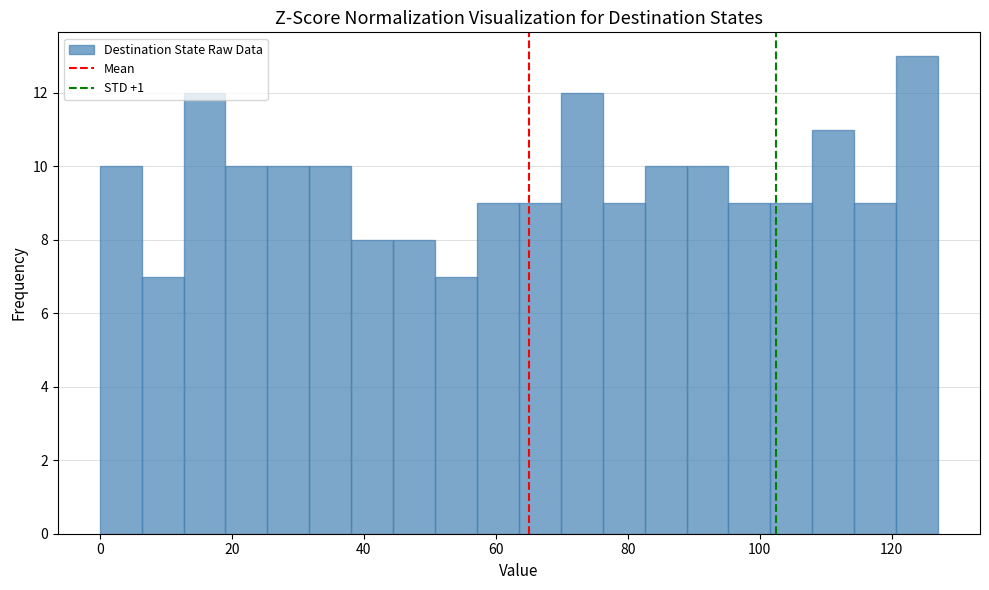

Read against the x-axis, roughly where is the centre of the tallest bar?

124